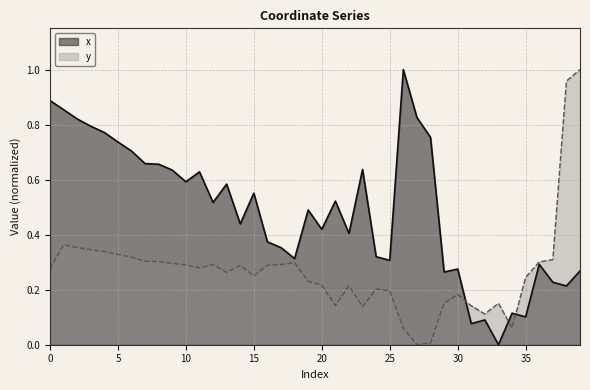

Reading left to right, transcribe all the data shown in this chart.

x: 0=0.9	1=0.9	2=0.8	3=0.8	4=0.8	5=0.7	6=0.7	7=0.7	8=0.7	9=0.6	10=0.6	11=0.6	12=0.5	13=0.6	14=0.4	15=0.6	16=0.4	17=0.4	18=0.3	19=0.5	20=0.4	21=0.5	22=0.4	23=0.6	24=0.3	25=0.3	26=1.0	27=0.8	28=0.8	29=0.3	30=0.3	31=0.1	32=0.1	33=0.0	34=0.1	35=0.1	36=0.3	37=0.2	38=0.2	39=0.3
y: 0=0.3	1=0.4	2=0.4	3=0.3	4=0.3	5=0.3	6=0.3	7=0.3	8=0.3	9=0.3	10=0.3	11=0.3	12=0.3	13=0.3	14=0.3	15=0.3	16=0.3	17=0.3	18=0.3	19=0.2	20=0.2	21=0.1	22=0.2	23=0.1	24=0.2	25=0.2	26=0.1	27=0.0	28=0.0	29=0.2	30=0.2	31=0.1	32=0.1	33=0.2	34=0.1	35=0.2	36=0.3	37=0.3	38=1.0	39=1.0